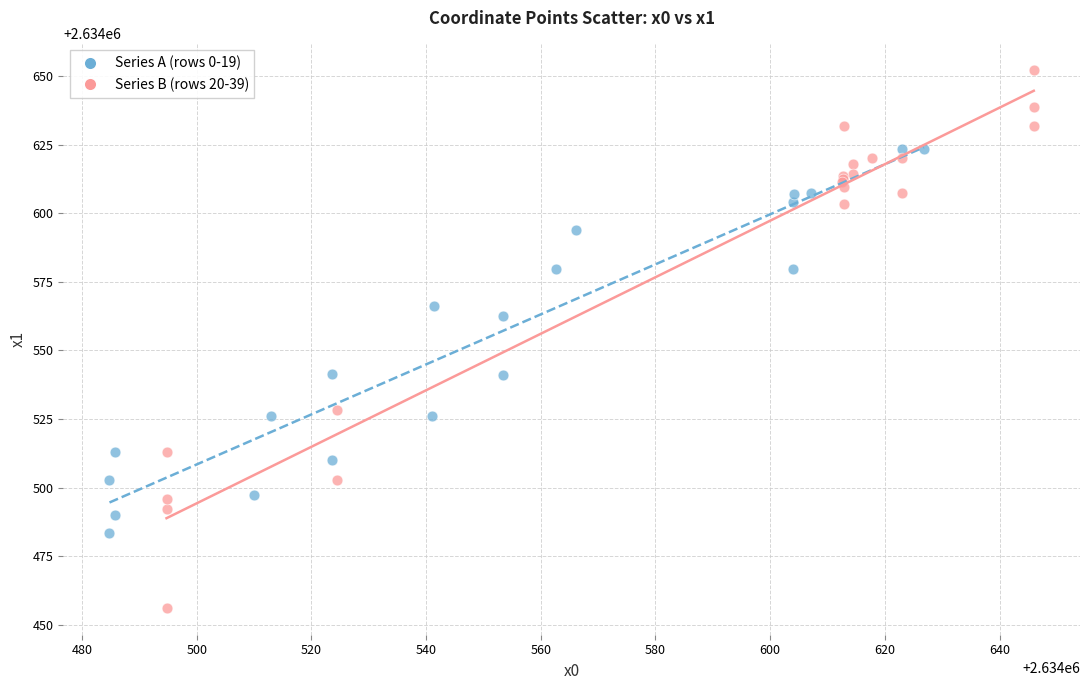

Which series has the largest Y range (max minus min)?

Series B (rows 20-39)